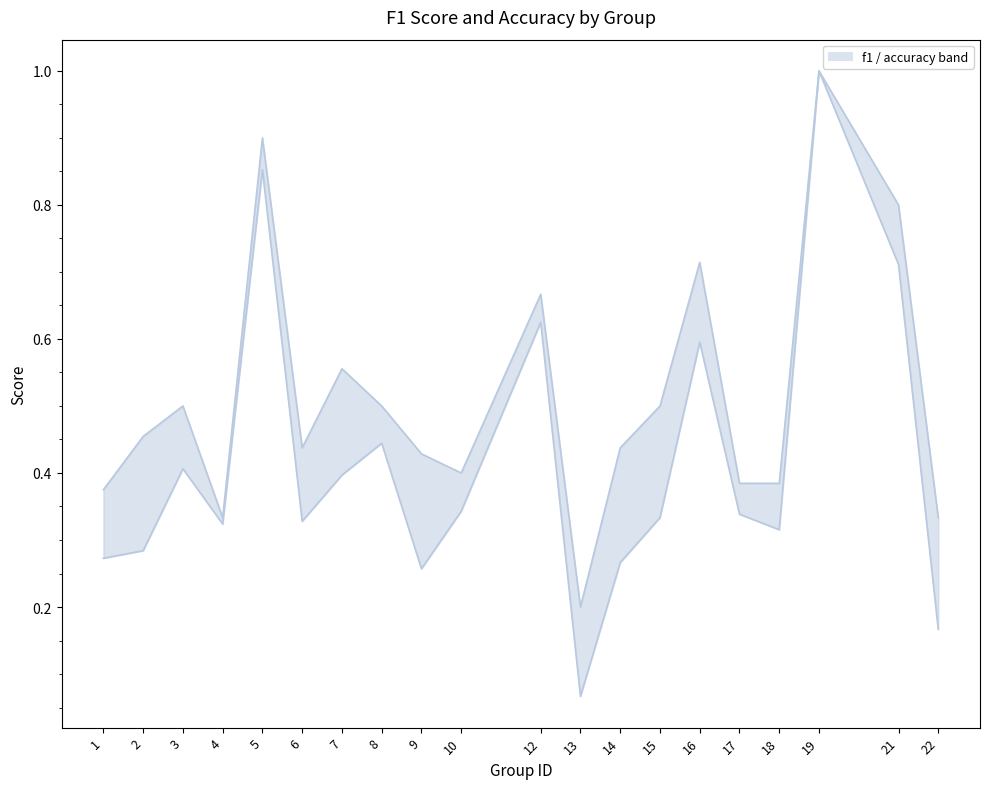

How many lines are shown in the chart?

2